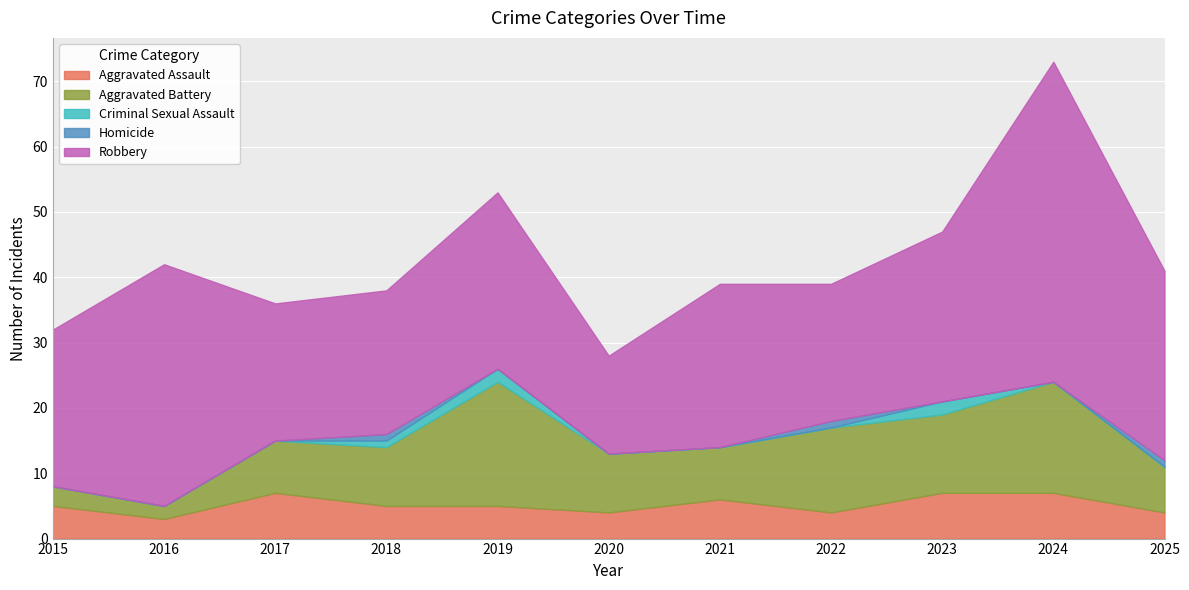

Does the chart display data point markers on the line(s)?

No